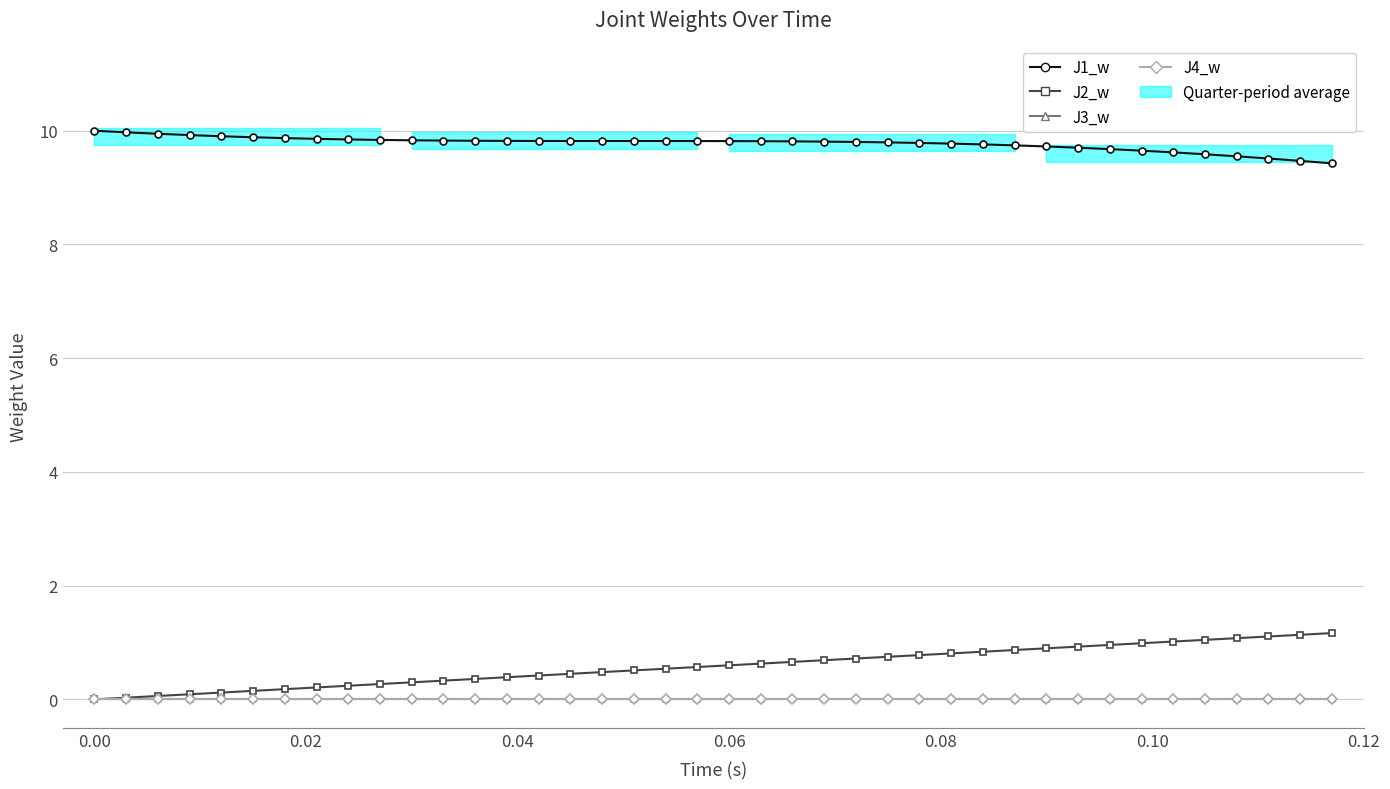

How many categories are shown in the chart?

40